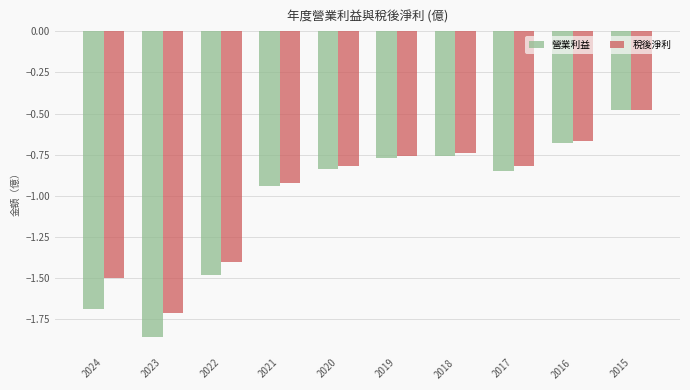

What is the difference between the 稅後淨利 values at 2024 and 2017?

0.7